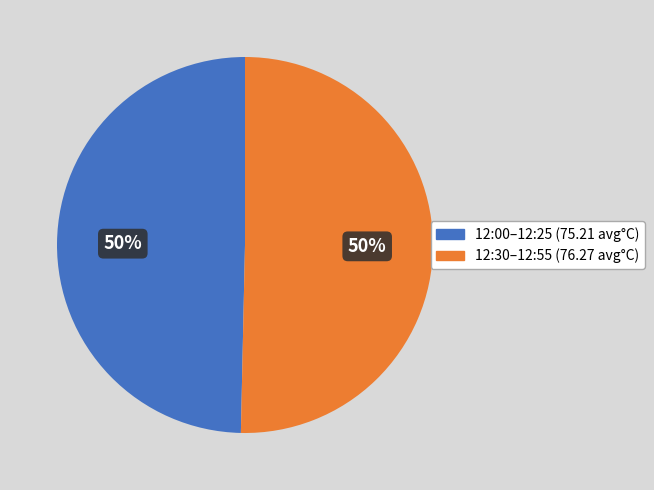

What is the ratio of the value at 12:30–12:55 (76.27 avg°C) to the value at 12:00–12:25 (75.21 avg°C)?

1.0